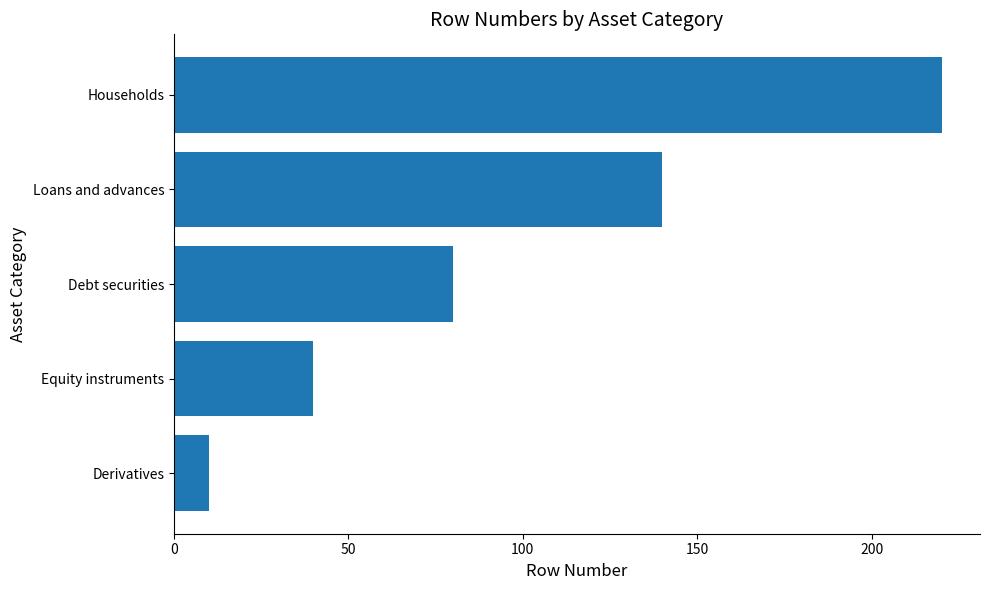

List the labels in order of value, smallest first.

Derivatives, Equity instruments, Debt securities, Loans and advances, Households